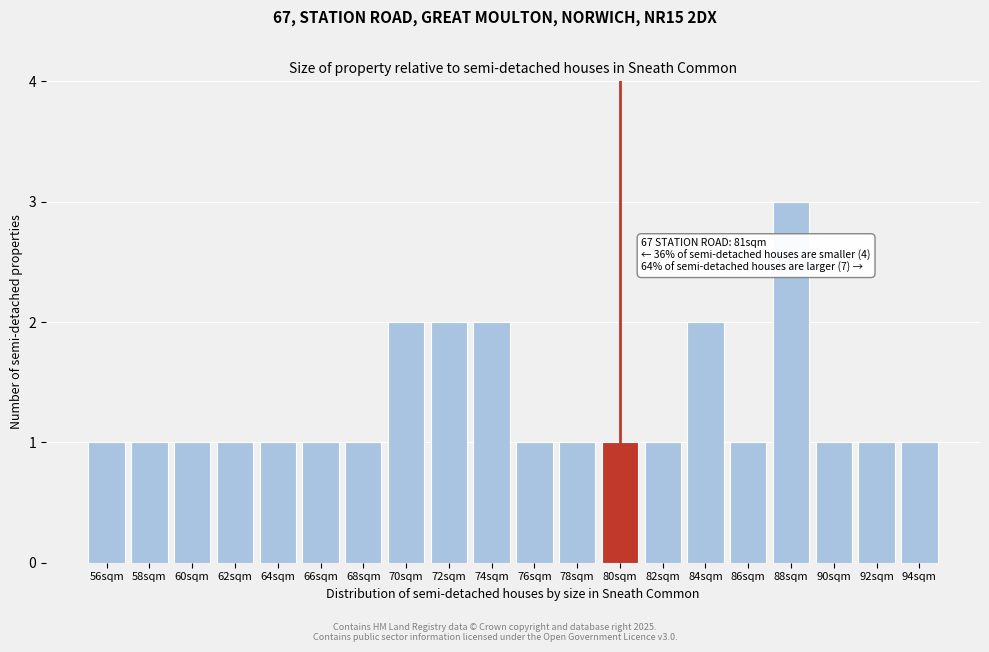

Reading left to right, transcribe all the data shown in this chart.

1	1	1	1	1	1	1	2	2	2	1	1	1	1	2	1	3	1	1	1